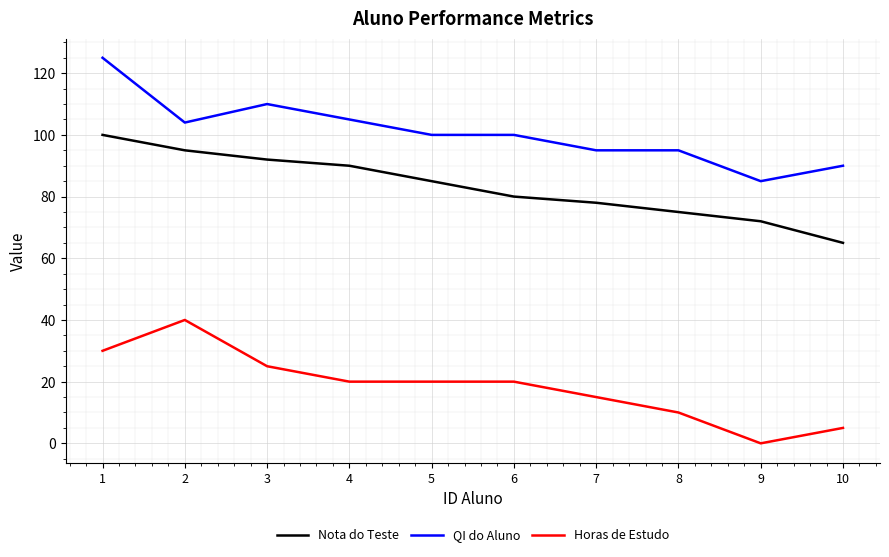

How many distinct data groups are displayed?

3